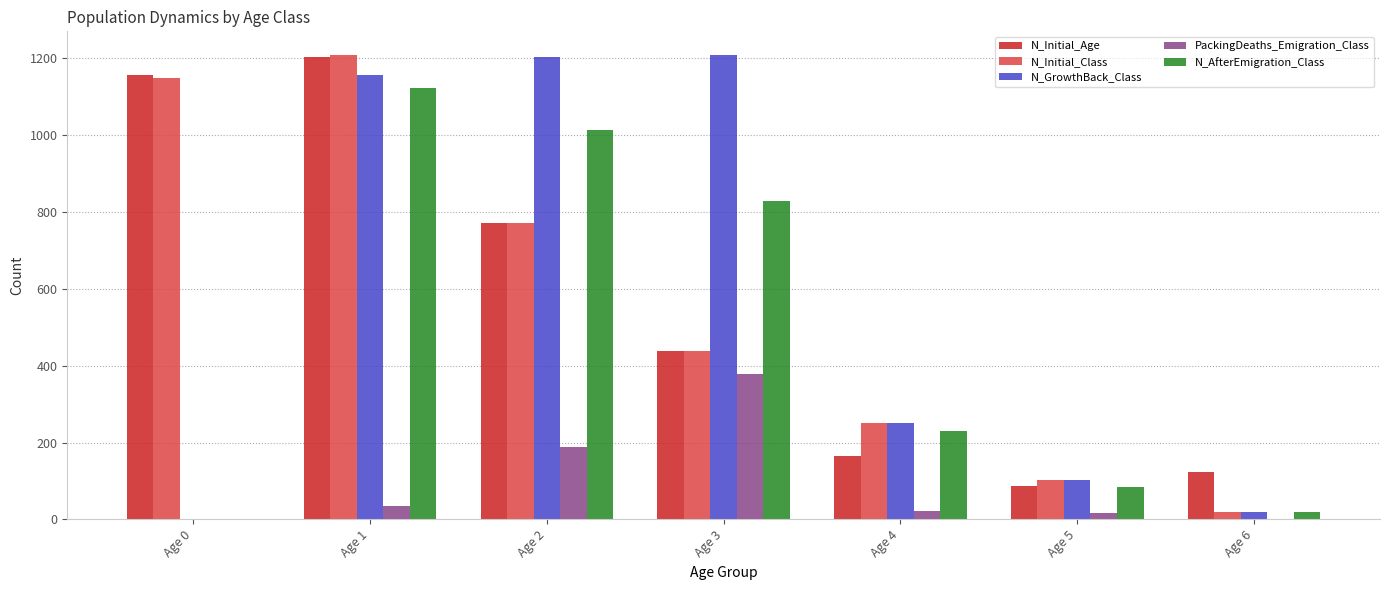

What are all the series names shown in the legend?

N_Initial_Age, N_Initial_Class, N_GrowthBack_Class, PackingDeaths_Emigration_Class, N_AfterEmigration_Class